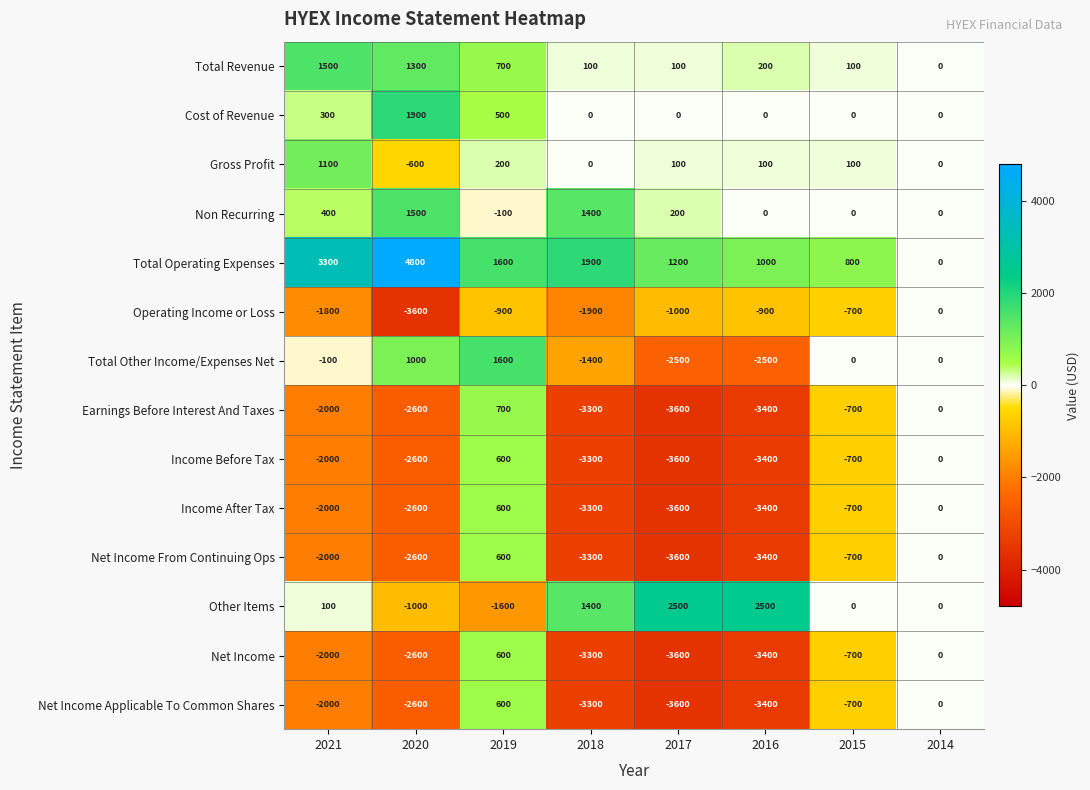

How many values in Income After Tax are below zero?

6